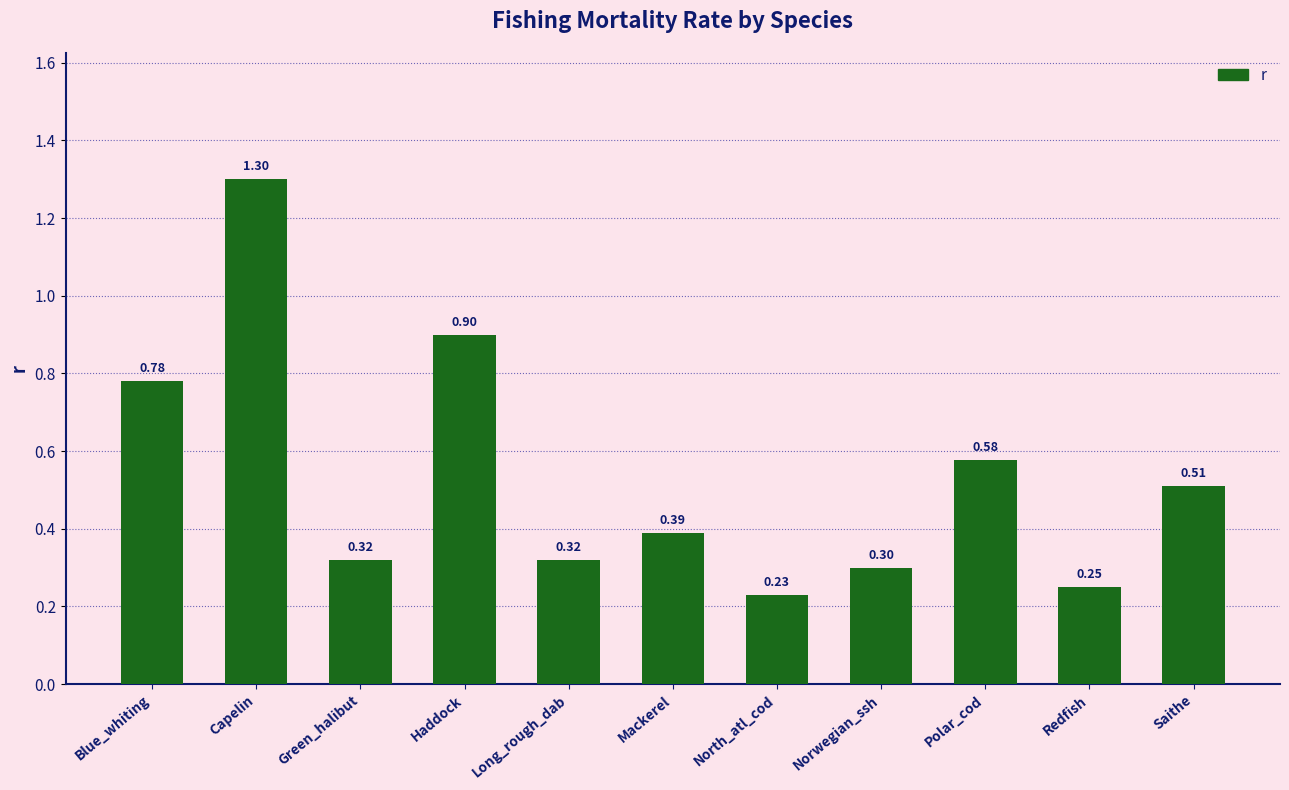

Are the bars grouped side by side (vs. stacked)?

No